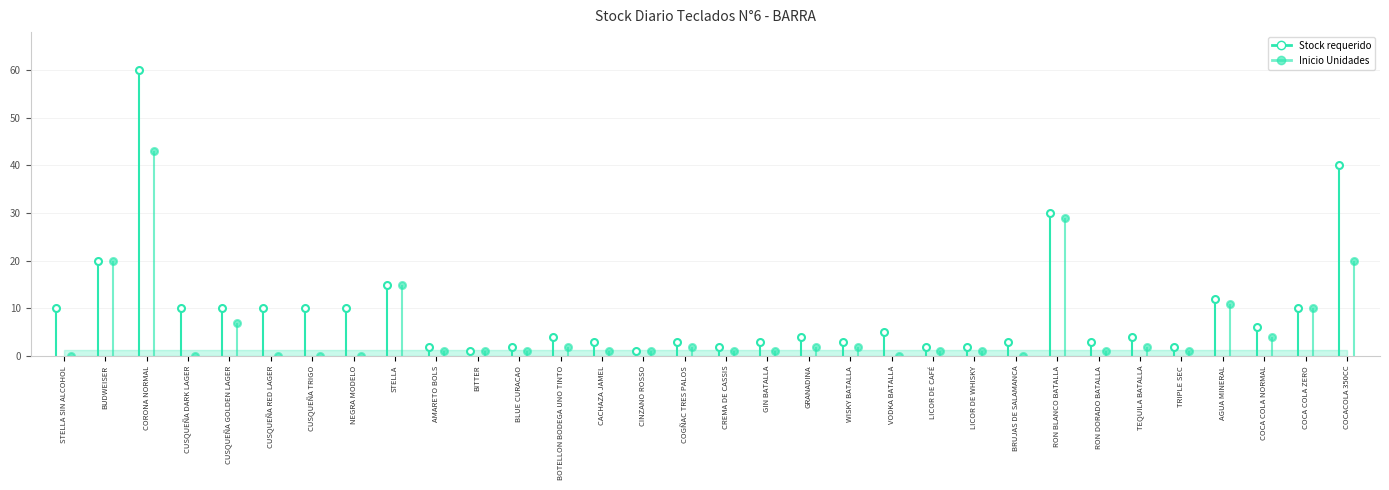

What is the label of the 2nd point from the right?

COCA COLA ZERO